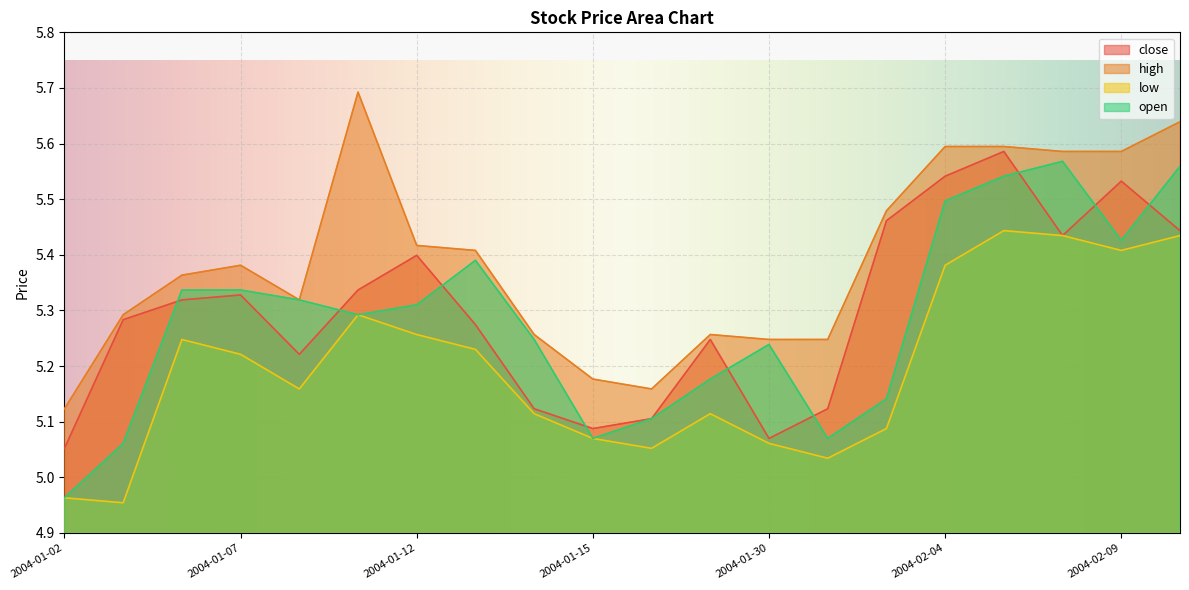

At which label does low reach its peak?

2004-02-05